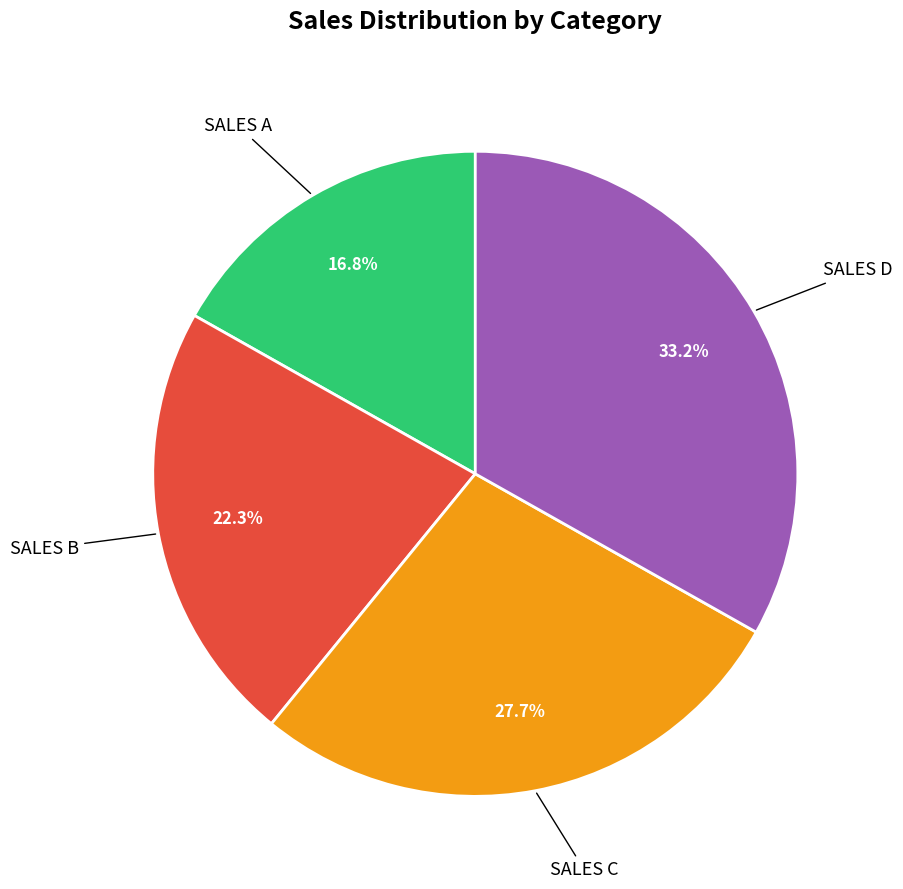

Does any single category account for the majority?

No